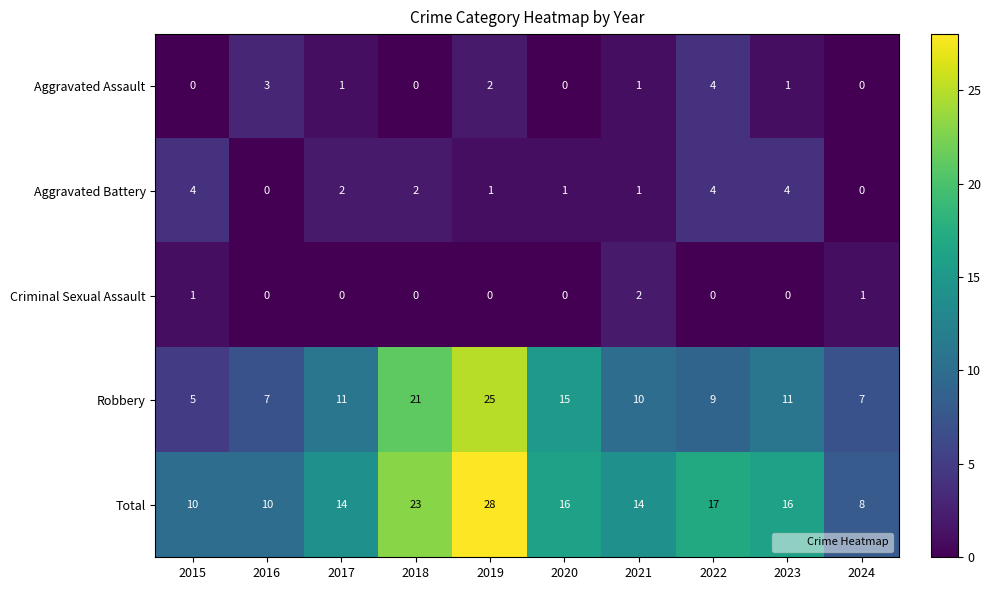

The Robbery series shows 5 at 2023. True or false?

False